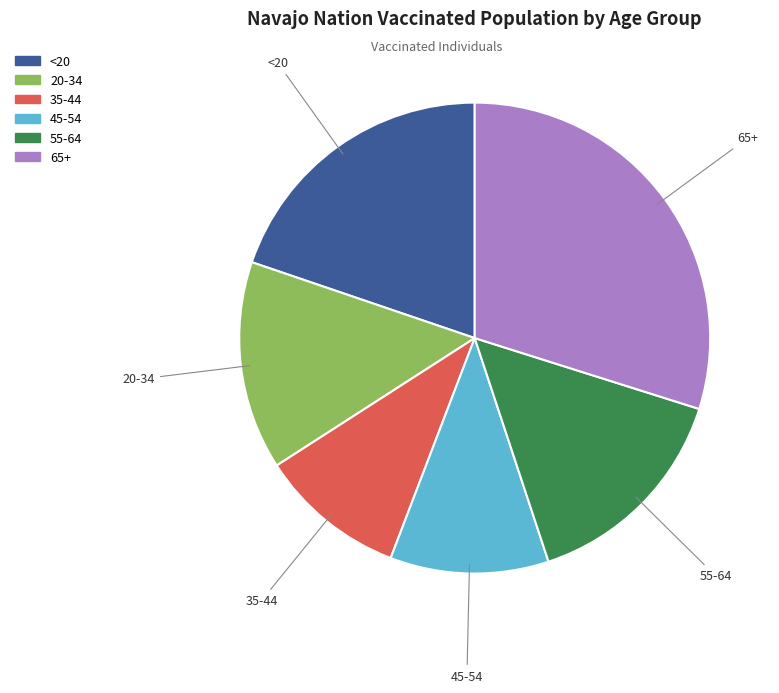

Combined, do 35-44 and 20-34 account for over 50%?

No